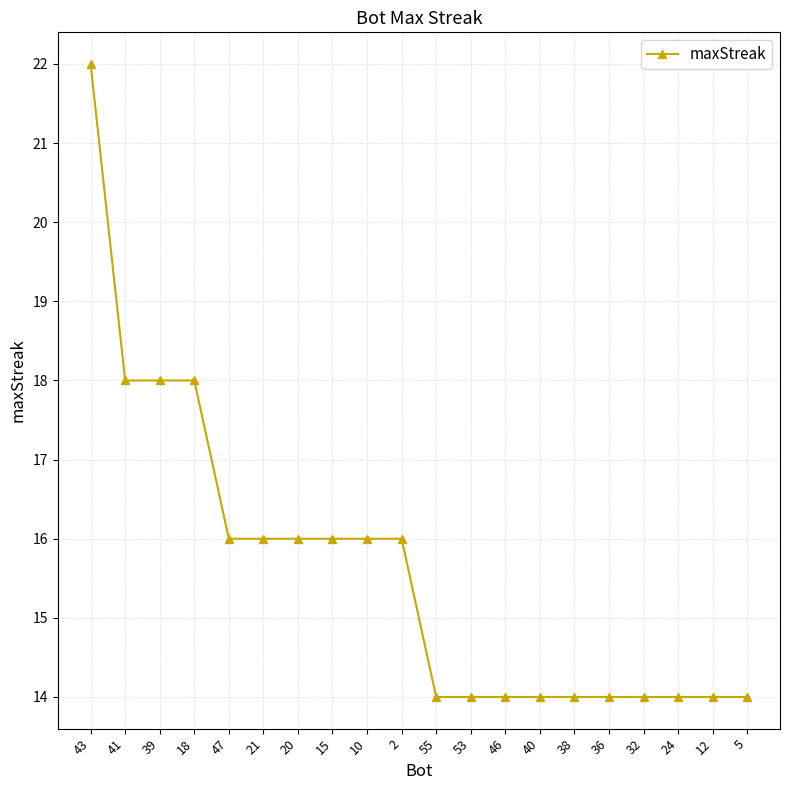

What is the maximum value shown in the chart?

22